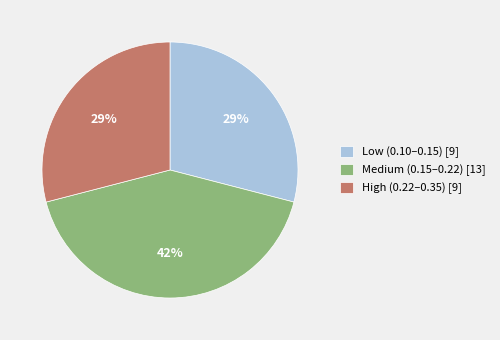

To the nearest percent, what is the combined percentage of Low (0.10–0.15) [9] and Medium (0.15–0.22) [13]?

71%